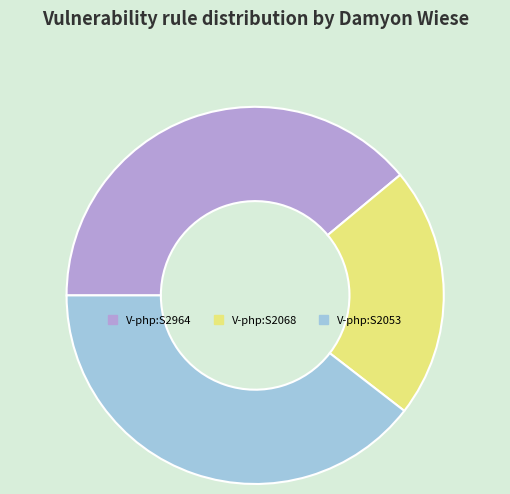

Is there any slice that represents more than half of the pie?

No